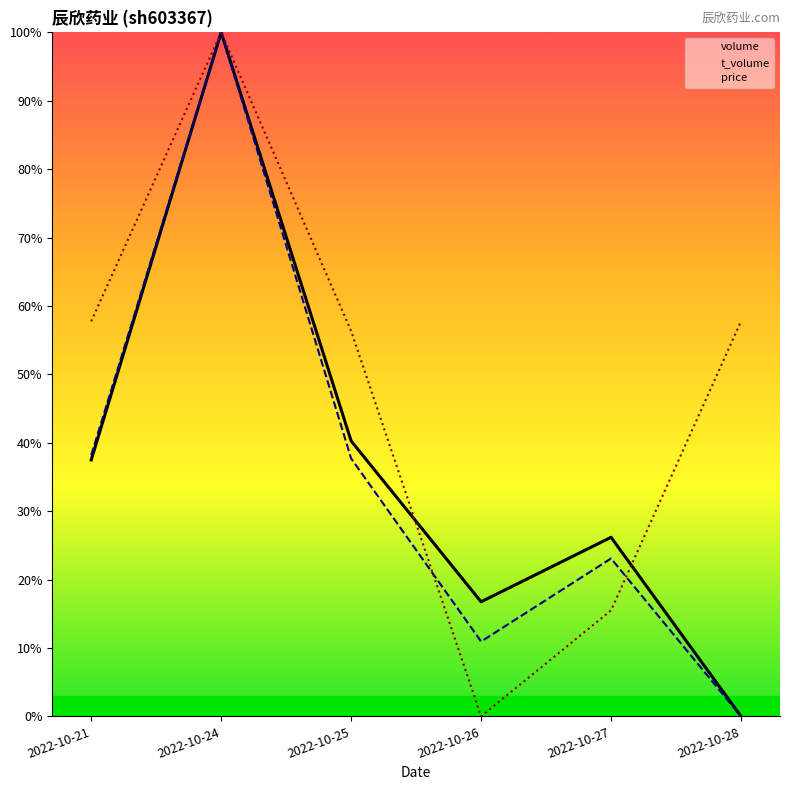

Which series has the largest range (max minus min)?

volume